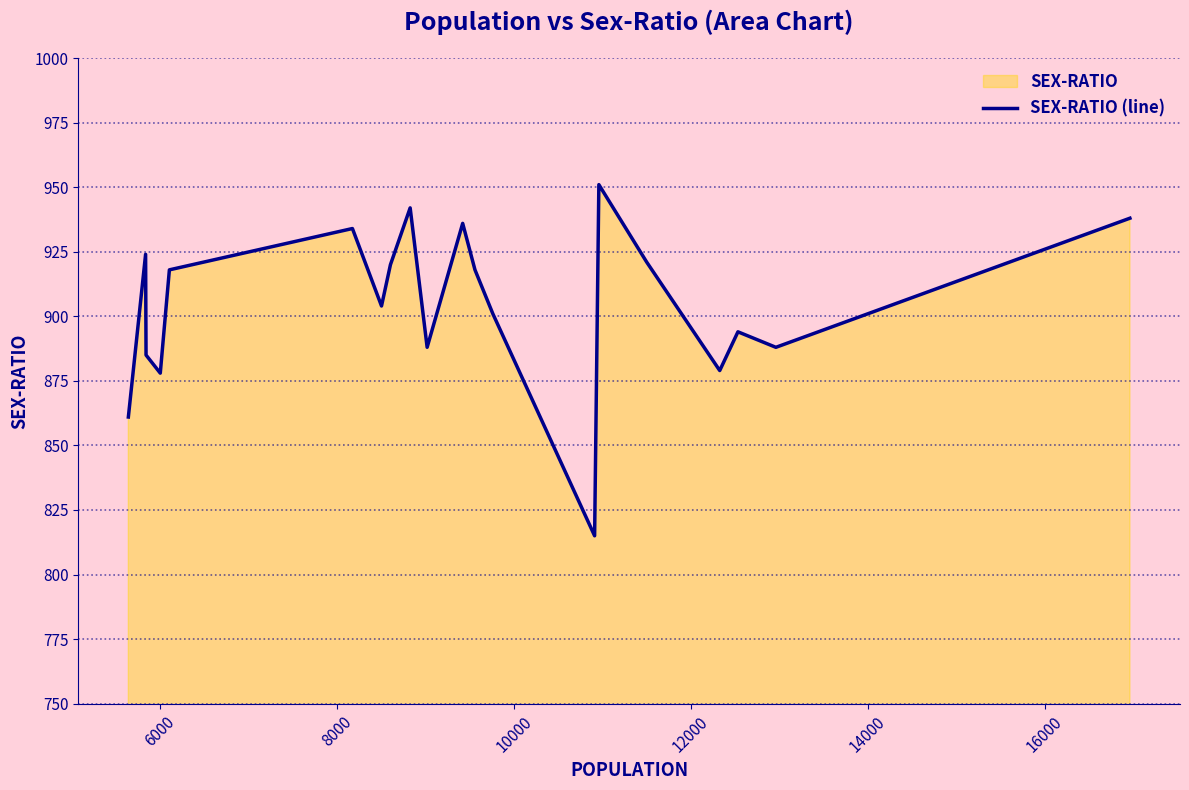

What is the difference between the maximum and minimum values?

136